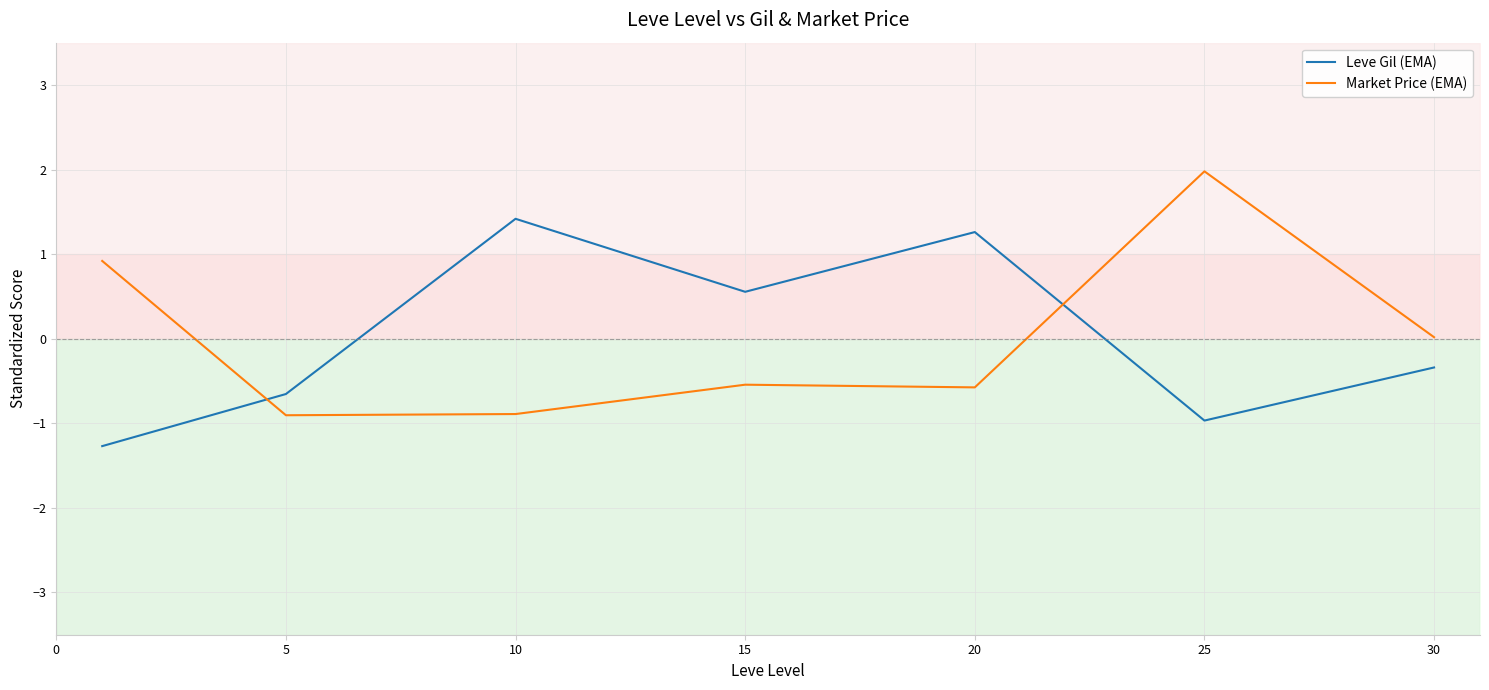

At which label does Leve Gil (EMA) reach its peak?

10